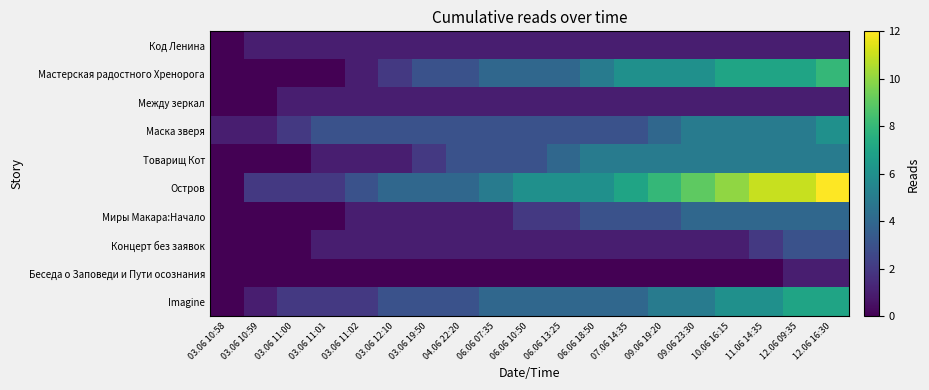

At which category is the sum across all series the highest?

12.06 16:30